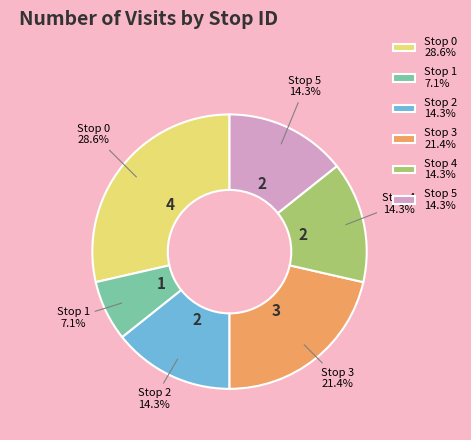

What percentage is the Stop 3 slice, to the nearest percent?

21%